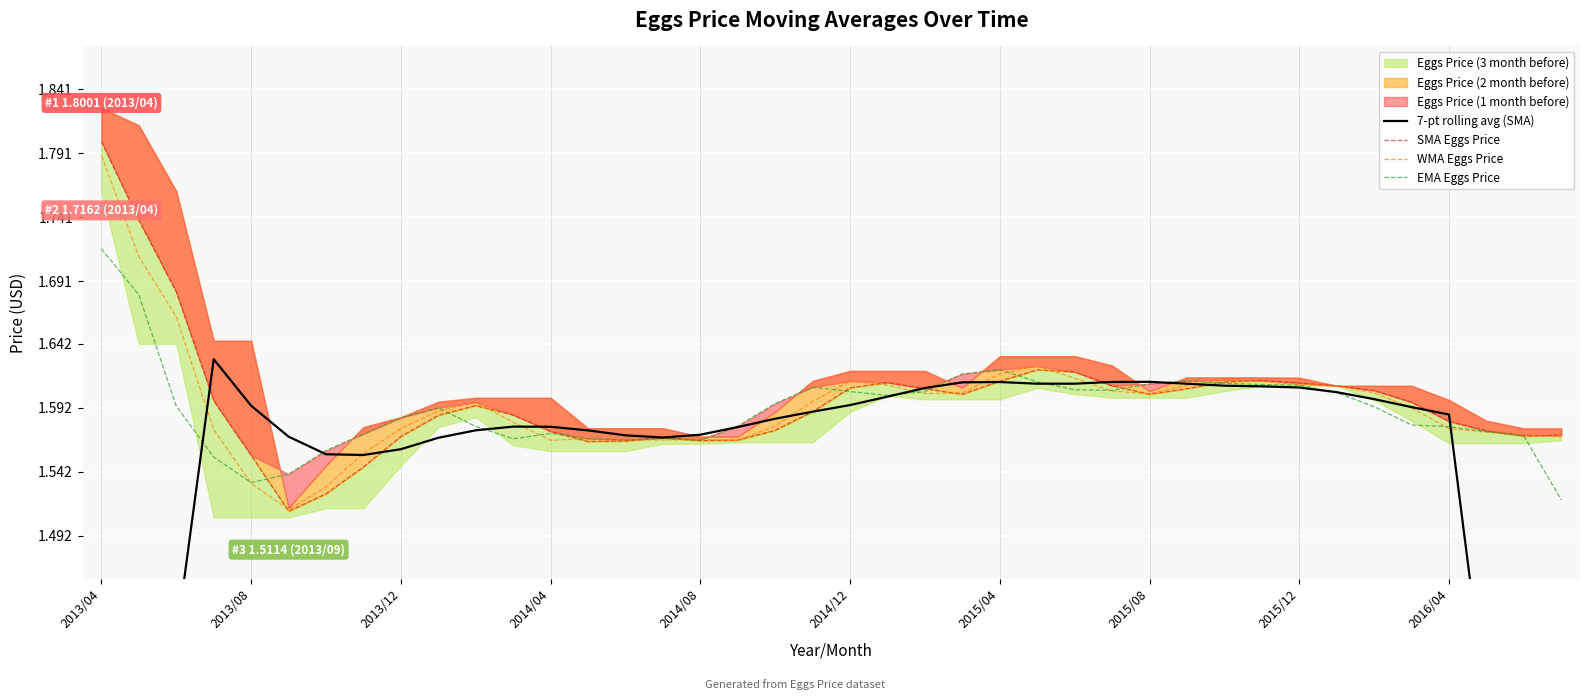

Reading left to right, what are all the values shown in this chart?

7-pt rolling avg (SMA): 1.0	1.2	1.4	1.6	1.6	1.6	1.6	1.6	1.6	1.6	1.6	1.6	1.6	1.6	1.6	1.6	1.6	1.6	1.6	1.6	1.6	1.6	1.6	1.6	1.6	1.6	1.6	1.6	1.6	1.6	1.6	1.6	1.6	1.6	1.6	1.6	1.6	1.4	1.1	0.9
SMA Eggs Price: 1.8	1.7	1.7	1.6	1.6	1.5	1.5	1.5	1.6	1.6	1.6	1.6	1.6	1.6	1.6	1.6	1.6	1.6	1.6	1.6	1.6	1.6	1.6	1.6	1.6	1.6	1.6	1.6	1.6	1.6	1.6	1.6	1.6	1.6	1.6	1.6	1.6	1.6	1.6	1.6
WMA Eggs Price: 1.8	1.7	1.7	1.6	1.5	1.5	1.5	1.6	1.6	1.6	1.6	1.6	1.6	1.6	1.6	1.6	1.6	1.6	1.6	1.6	1.6	1.6	1.6	1.6	1.6	1.6	1.6	1.6	1.6	1.6	1.6	1.6	1.6	1.6	1.6	1.6	1.6	1.6	1.6	1.6
EMA Eggs Price: 1.7	1.7	1.6	1.6	1.5	1.5	1.6	1.6	1.6	1.6	1.6	1.6	1.6	1.6	1.6	1.6	1.6	1.6	1.6	1.6	1.6	1.6	1.6	1.6	1.6	1.6	1.6	1.6	1.6	1.6	1.6	1.6	1.6	1.6	1.6	1.6	1.6	1.6	1.6	1.5